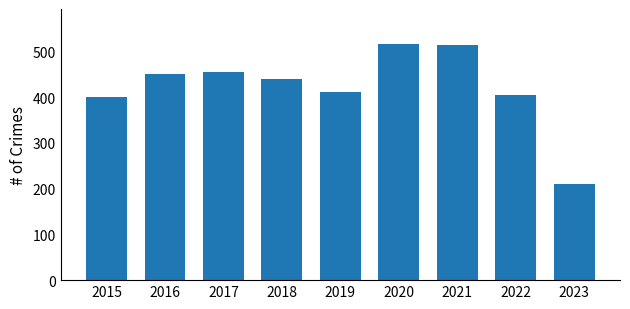

Where is the data nearest to the value 363?

2015